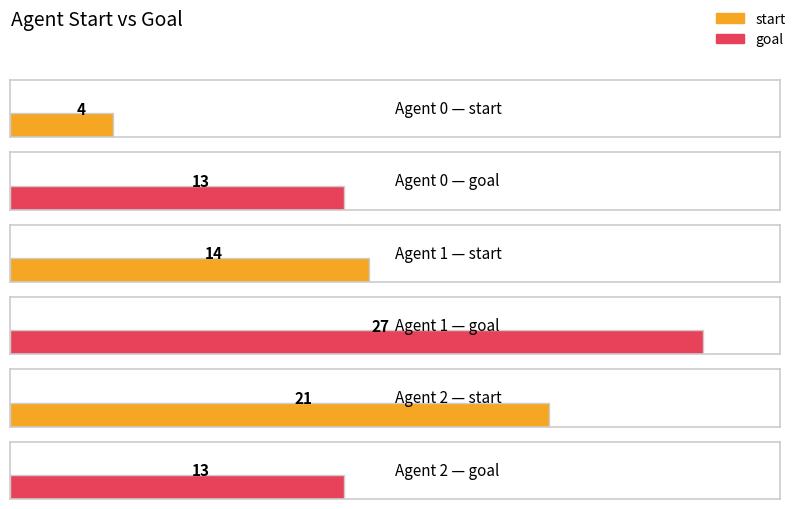

What are all the series names shown in the legend?

start, goal